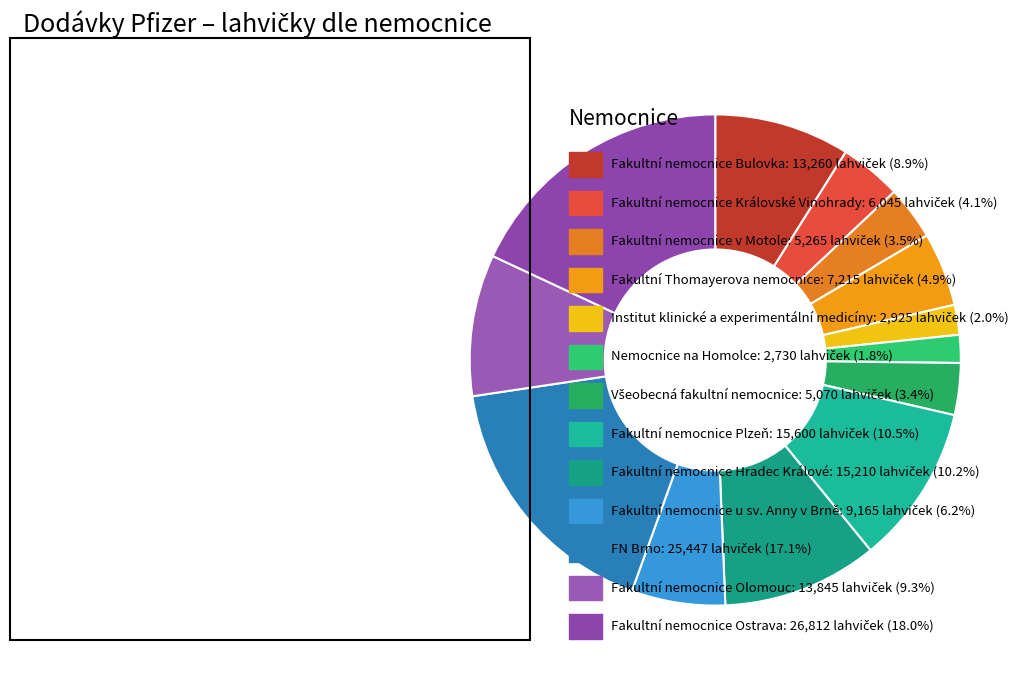

To the nearest percent, what is the difference between the largest and smallest slice percentages?

16%